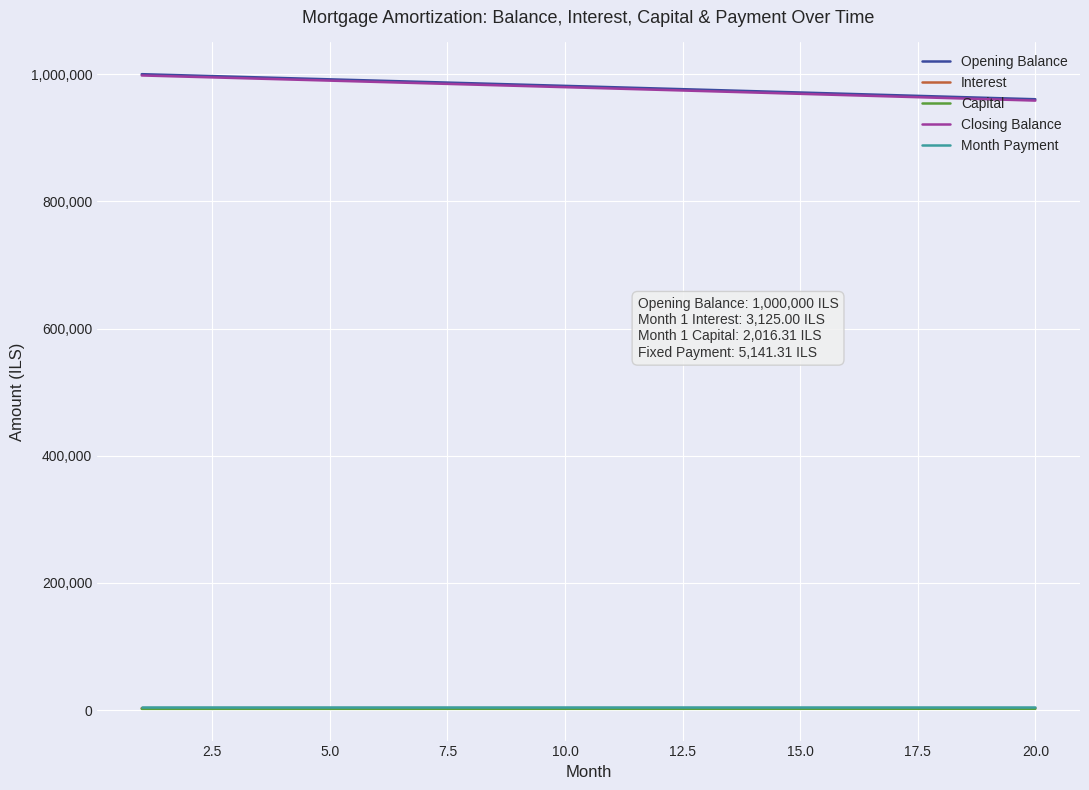

True or false: Interest and Opening Balance intersect in this chart.

False